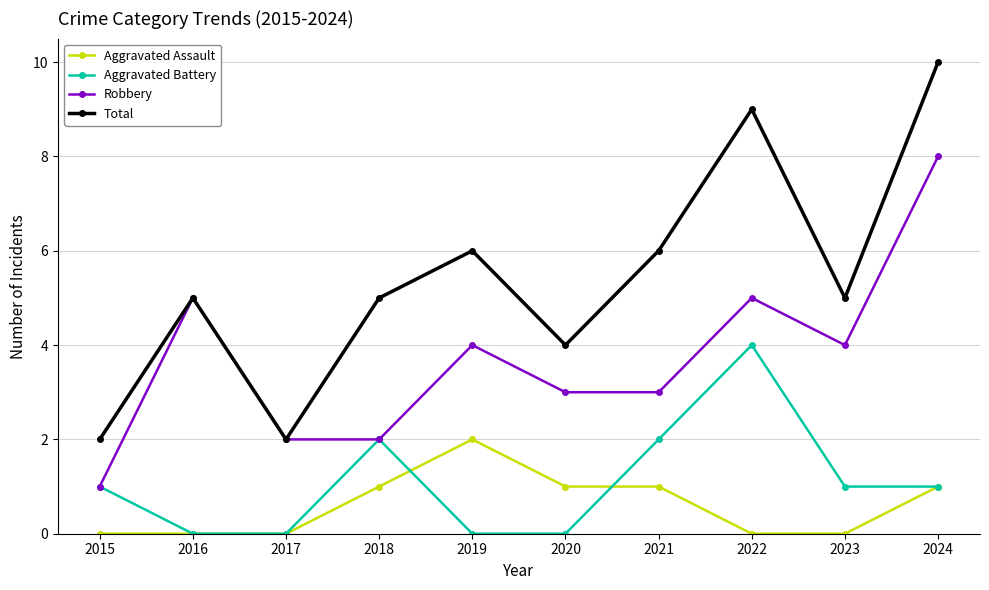

What are all the series names shown in the legend?

Aggravated Assault, Aggravated Battery, Robbery, Total